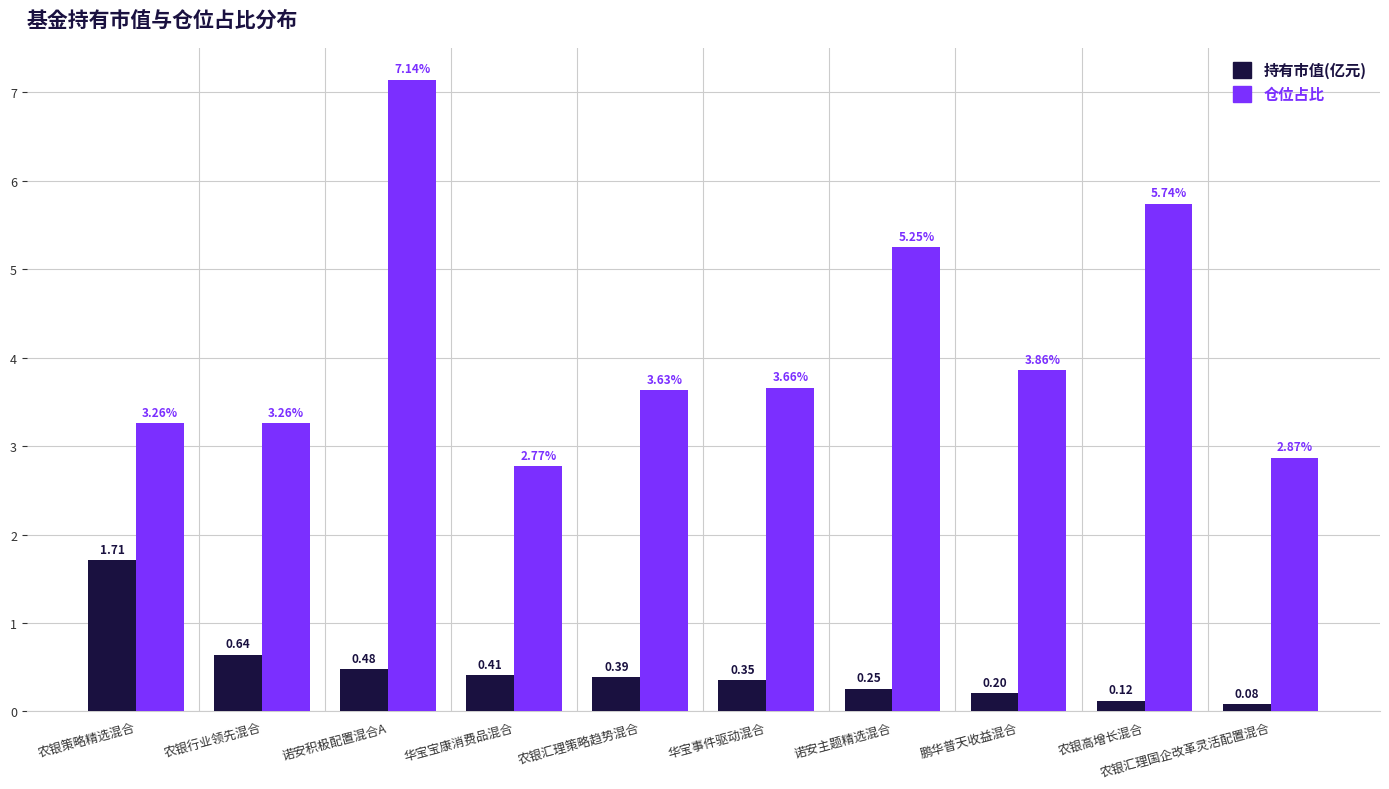

What is the label of the 4th bar from the right?

诺安主题精选混合